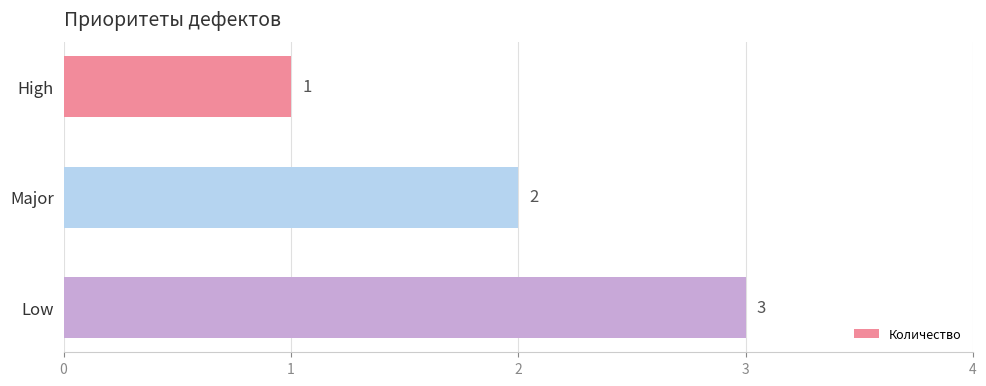

How many data points does each series have?

3